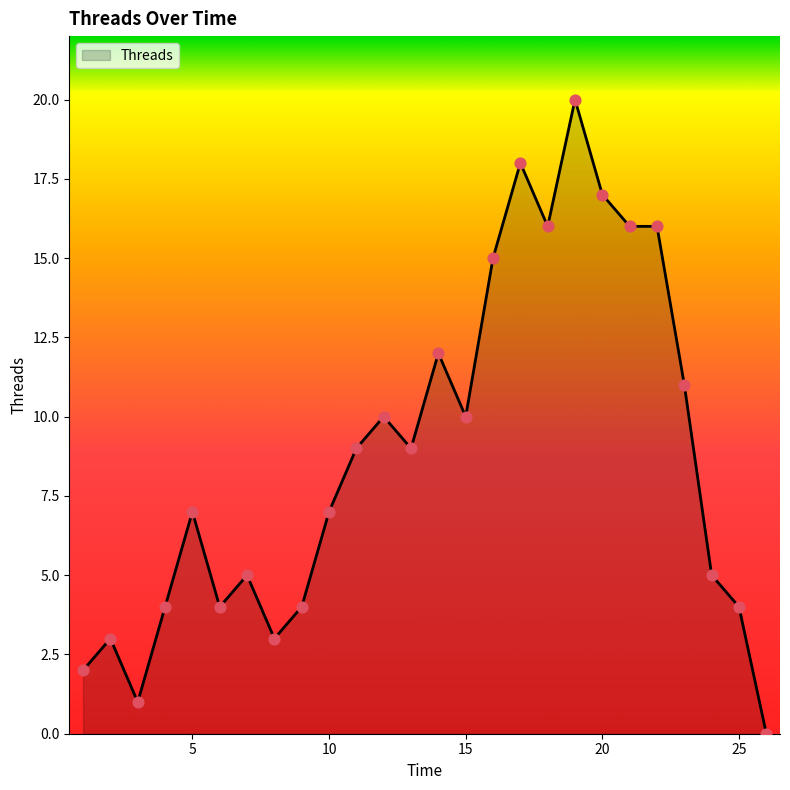

What is the difference between the maximum and minimum values?

20